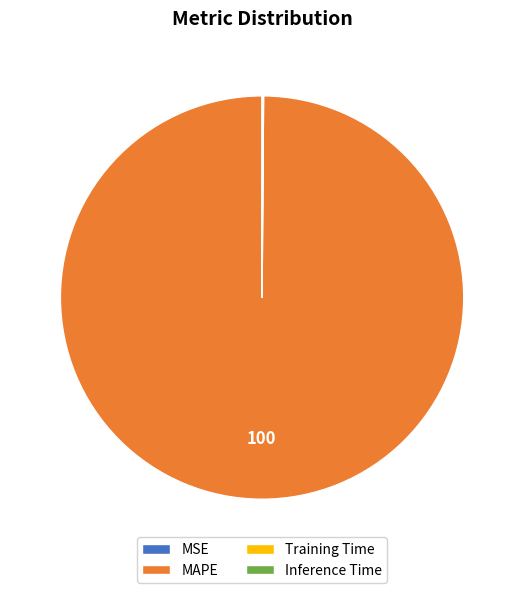

Is it true that MAPE is 85% of the pie?

False